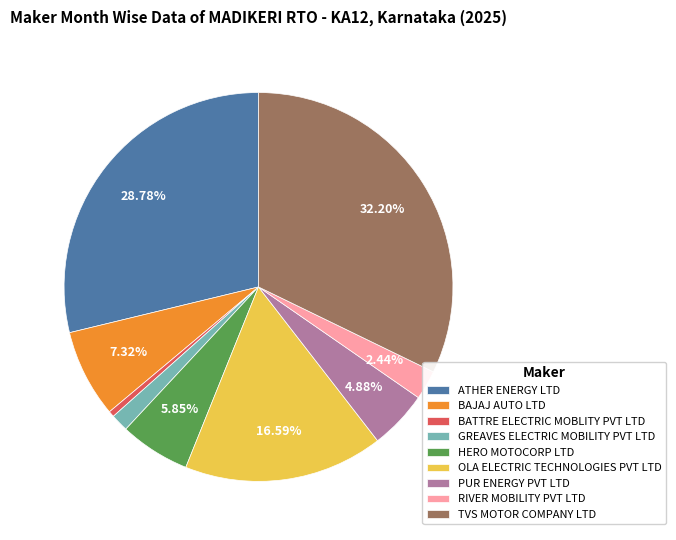

Rank the categories by value from highest to lowest.

TVS MOTOR COMPANY LTD, ATHER ENERGY LTD, OLA ELECTRIC TECHNOLOGIES PVT LTD, BAJAJ AUTO LTD, HERO MOTOCORP LTD, PUR ENERGY PVT LTD, RIVER MOBILITY PVT LTD, GREAVES ELECTRIC MOBILITY PVT LTD, BATTRE ELECTRIC MOBLITY PVT LTD